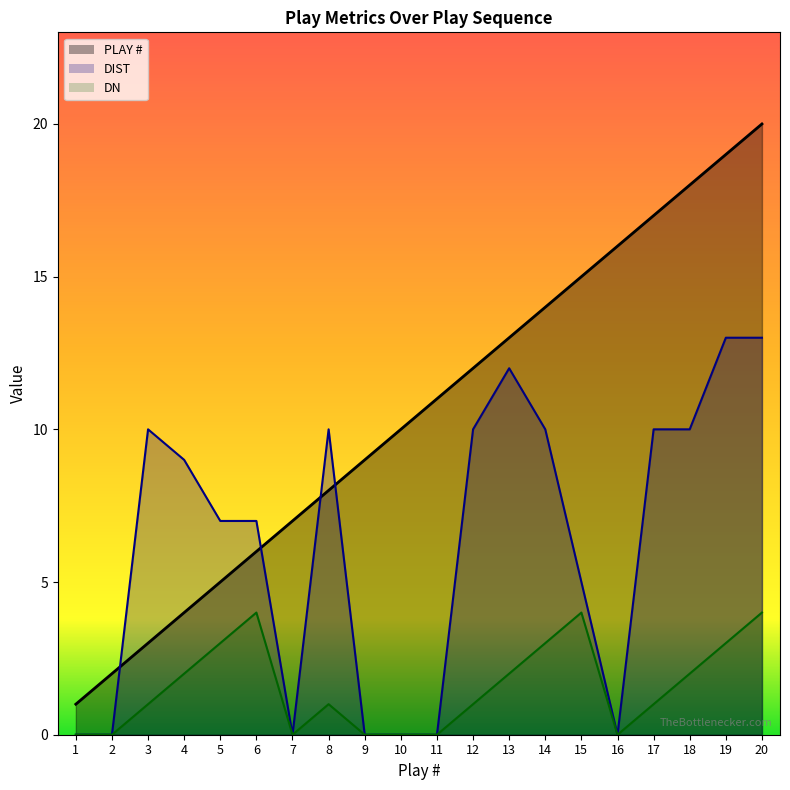

Rank the series by their average value, from lowest to highest.

DN, DIST, PLAY #